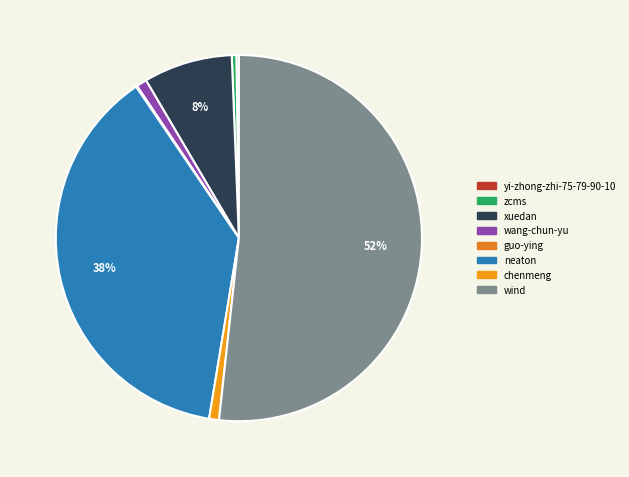

How many slices are in this pie chart?

8